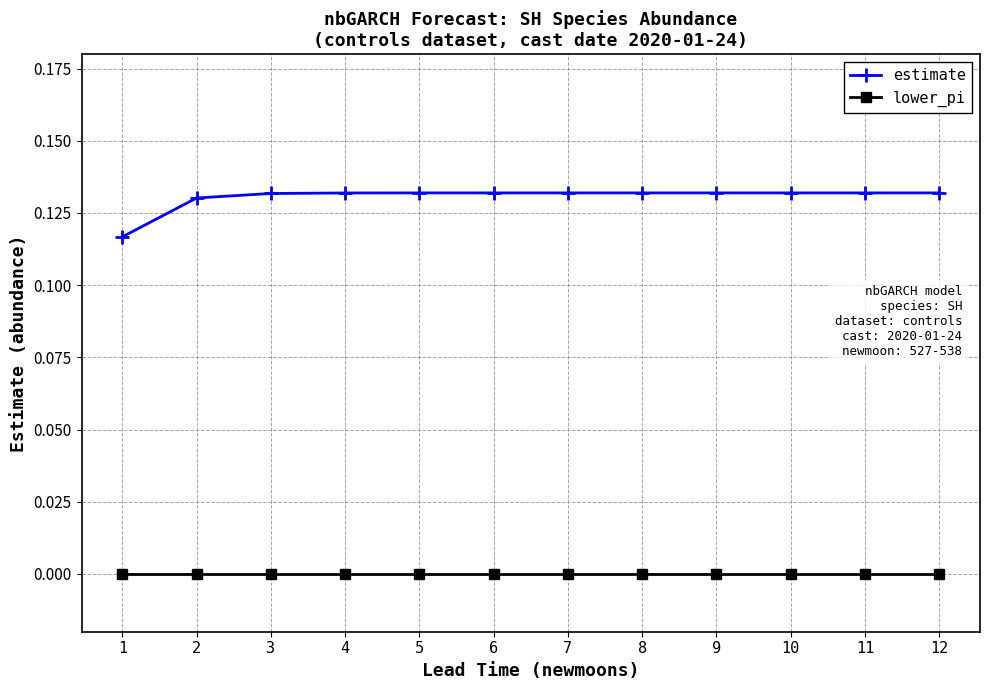

Which series has the widest spread of values?

estimate